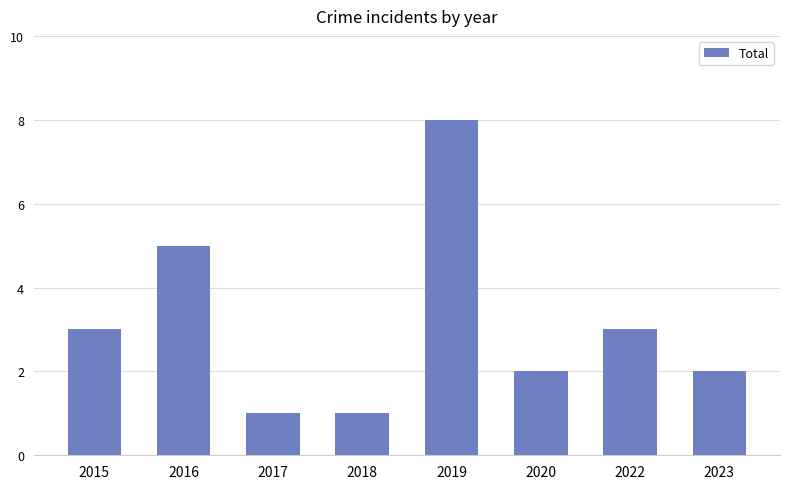

Is it true that the value at 2020 is 1?

False